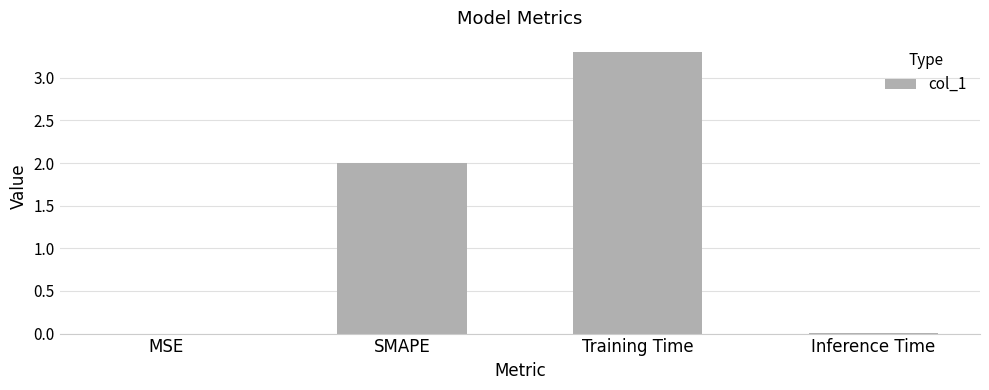

True or false: the data shows 0.0 at Inference Time.

True